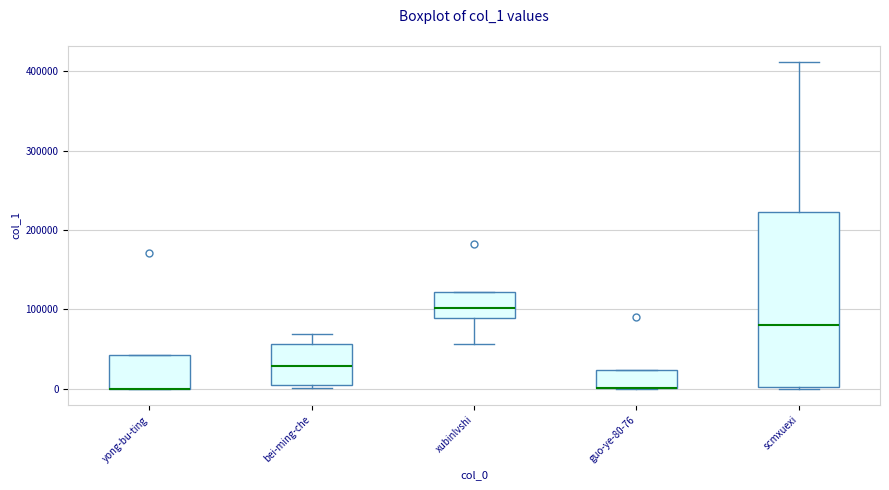

Reading left to right, read every box against the y-axis: the position of its median line, the range the box covers, and the ends of its whiskers. The values are not printed on the chart, so give them approximately, as read against the axis.

yong-bu-ting: median 0 (drawn on the box's lower edge), box 0 to 40000, whiskers 0 to 40000
bei-ming-che: median 30000, box 0 to 60000, whiskers 0 (just below the box's lower edge) to 70000
xubinlvshi: median 100000, box 90000 to 120000, whiskers 60000 to 120000
guo-ye-80-76: median 0 (drawn on the box's lower edge), box 0 to 20000, whiskers 0 to 20000
scmxuexi: median 80000, box 0 to 220000, whiskers 0 to 410000